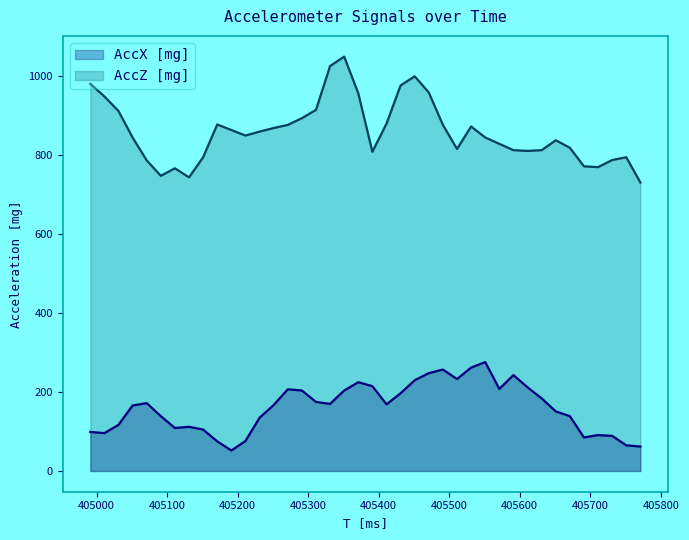

The AccX [mg] series shows 345 at 405291. True or false?

False